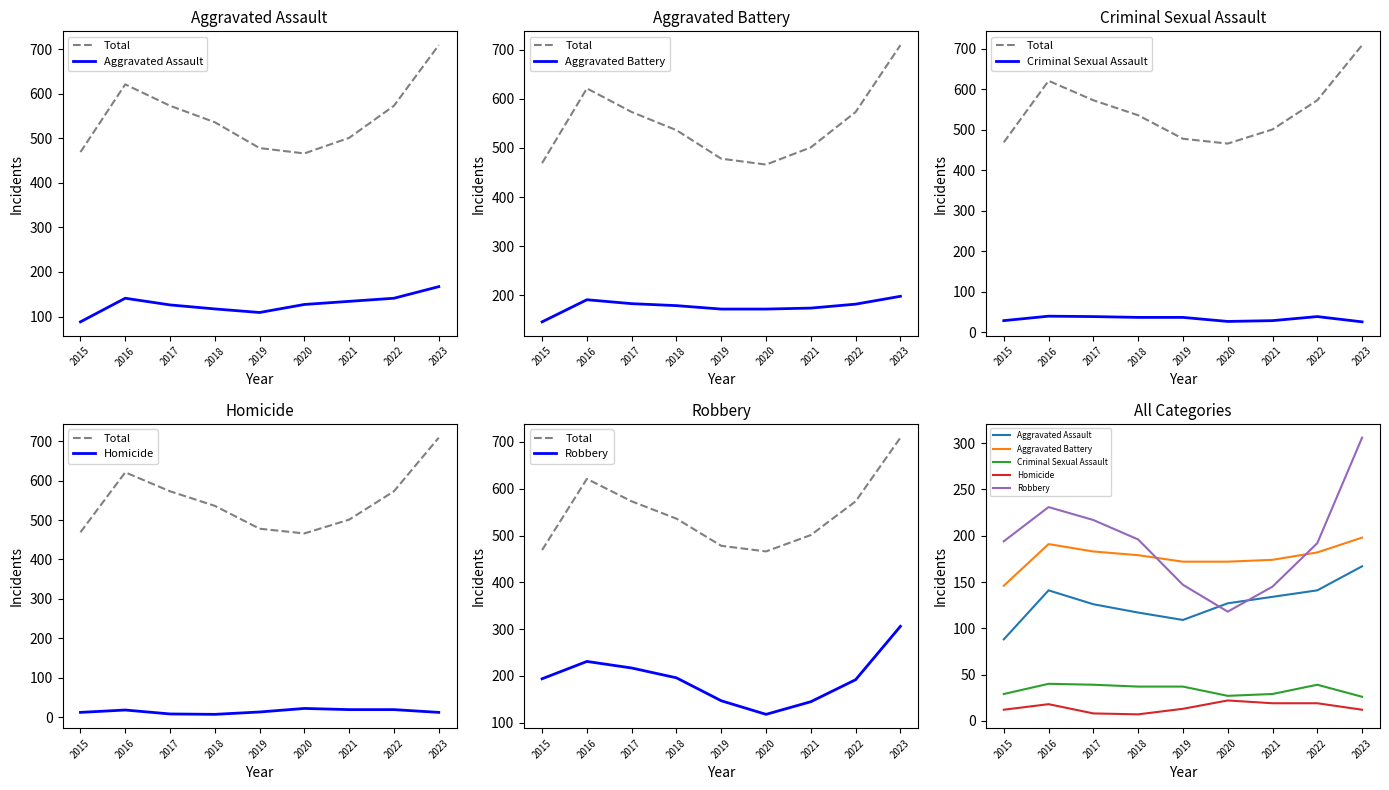

What is the highest value of the Robbery series?

306